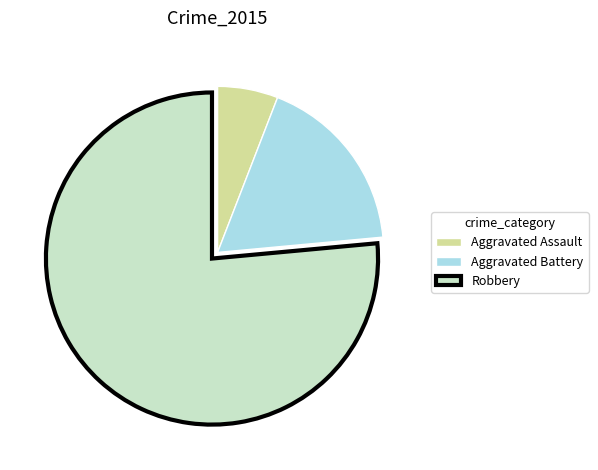

Rank the categories by value from highest to lowest.

Robbery, Aggravated Battery, Aggravated Assault